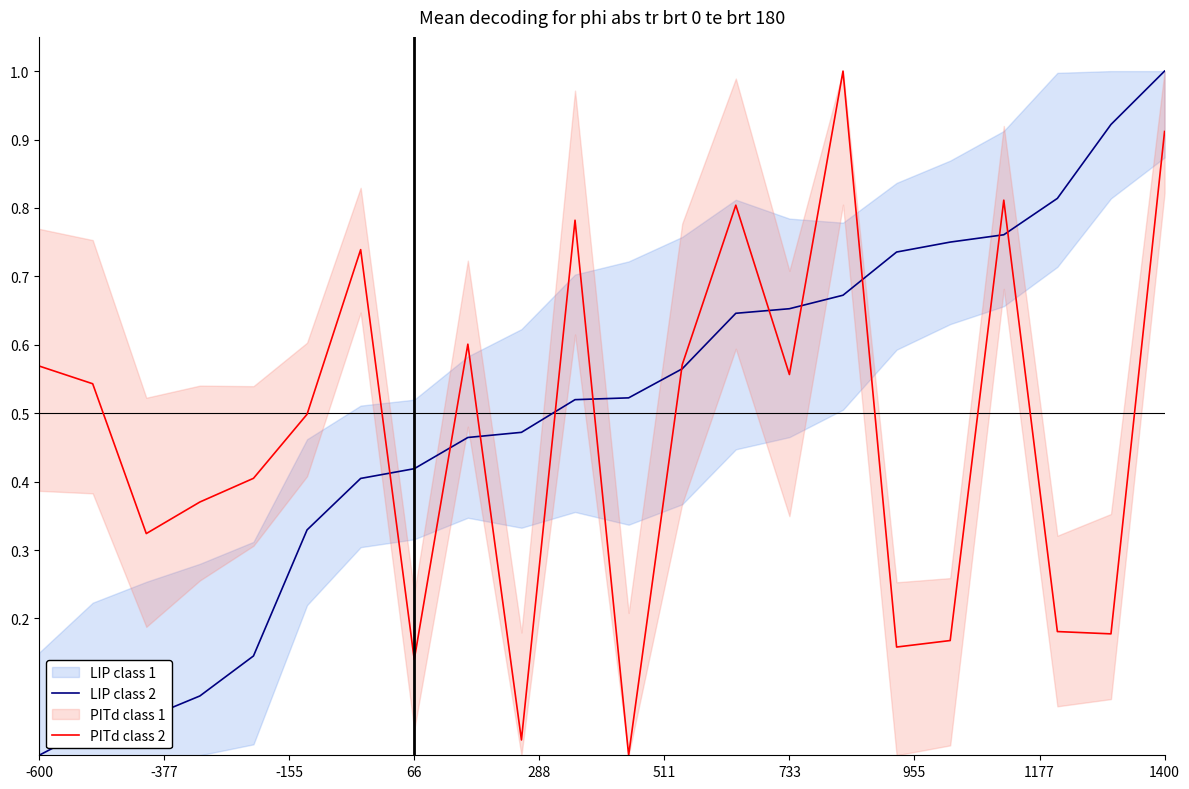

True or false: LIP class 2 has a value of 0.6 at 12.

True